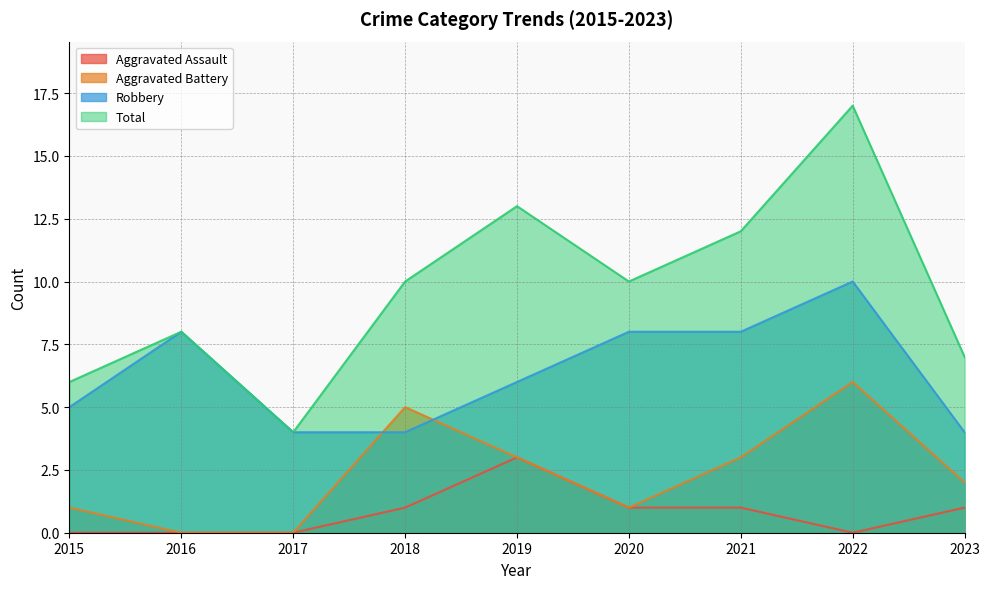

How many data points in Total are above 10?

3